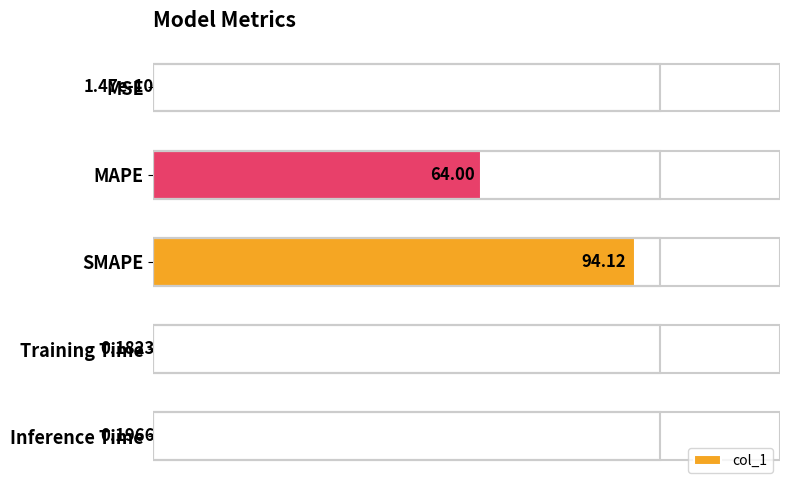

Are the bars horizontal?

Yes